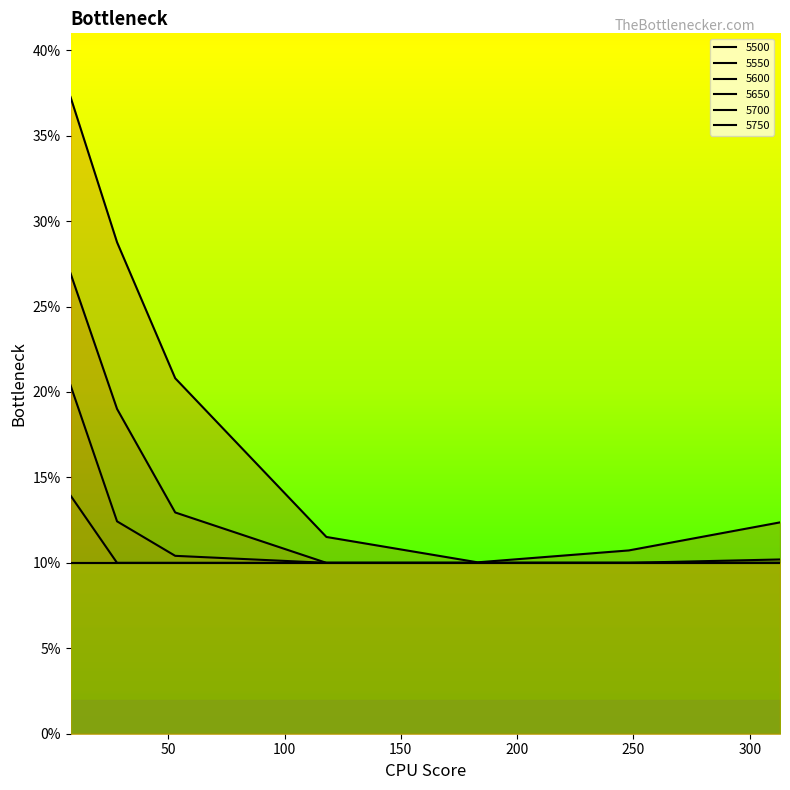

At which category is the sum across all series the highest?

8